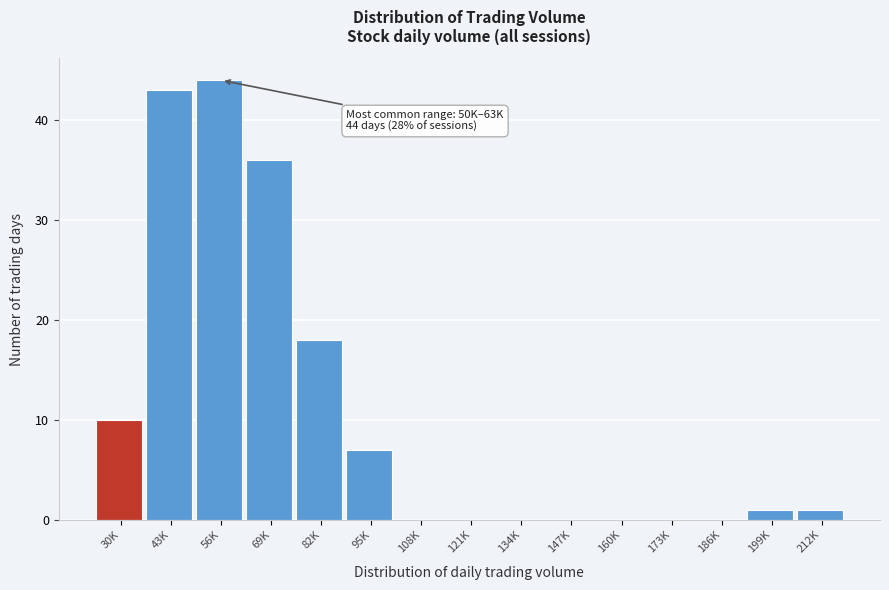

Reading left to right, transcribe all the data shown in this chart.

30K=10	43K=43	56K=44	69K=36	82K=18	95K=7	108K=0	121K=0	134K=0	147K=0	160K=0	173K=0	186K=0	199K=1	212K=1